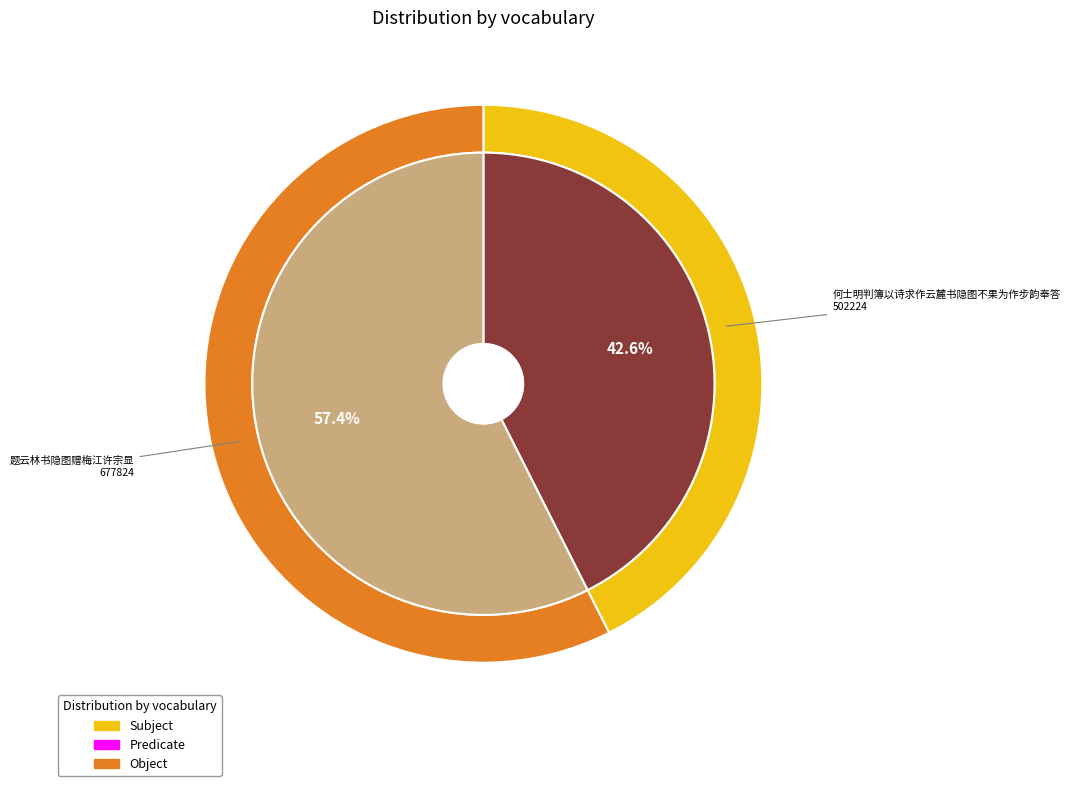

To the nearest percent, what portion does 何士明判簿以诗求作云麓书隐图不果为作步韵奉答 represent?

43%